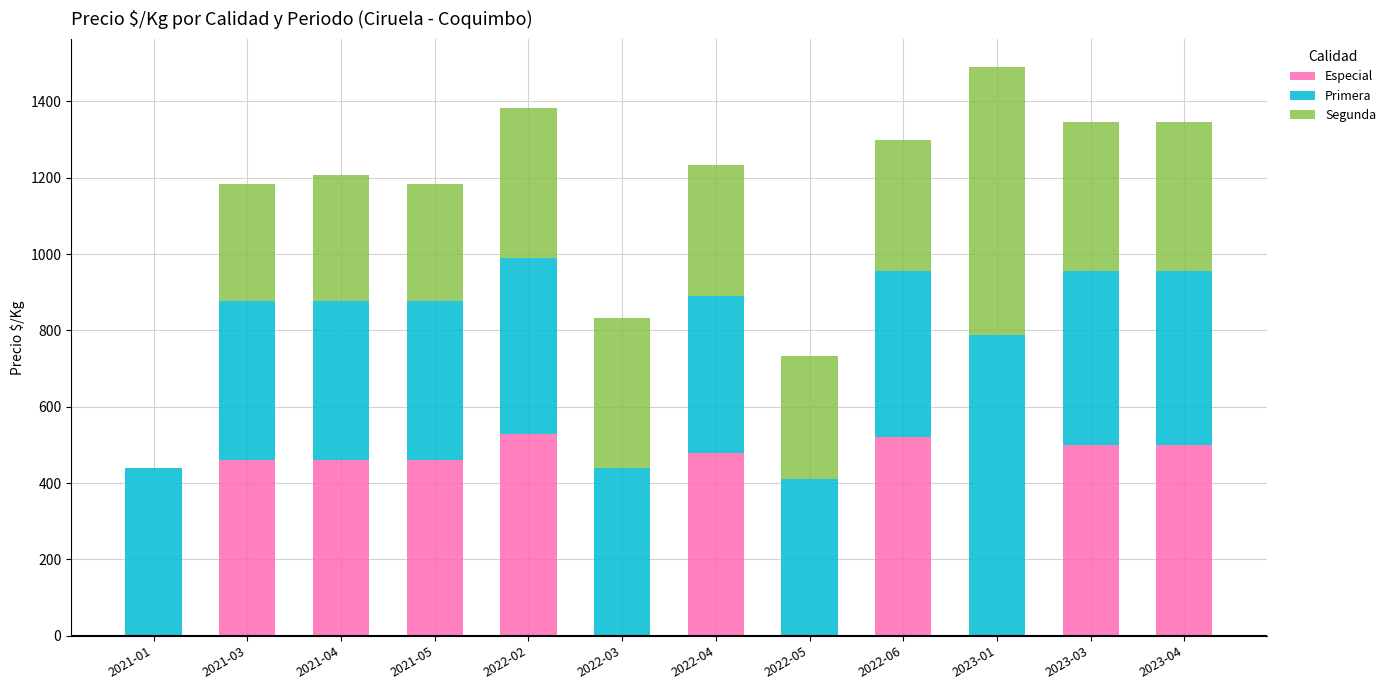

What is the maximum value for Especial?

528